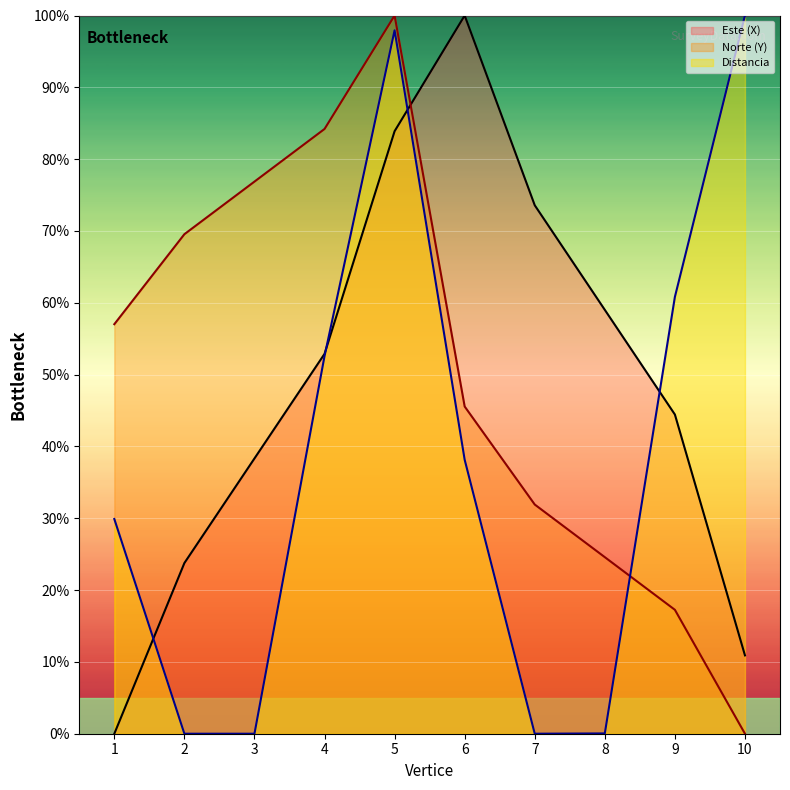

Does the chart display data point markers on the line(s)?

No